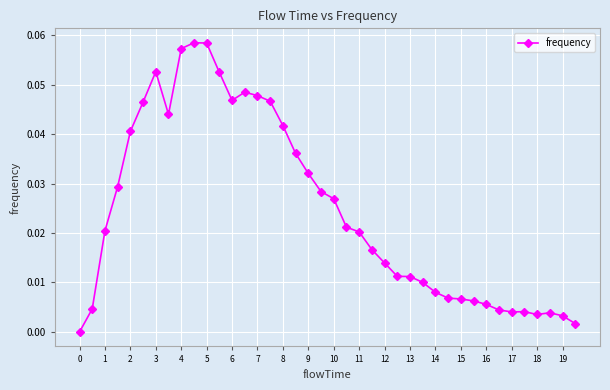

Does the chart have visible grid lines?

Yes